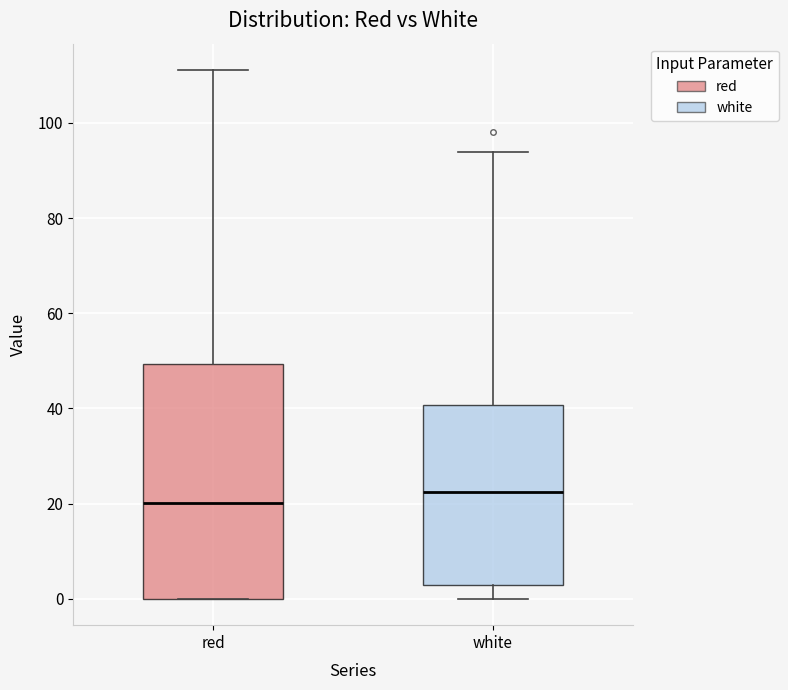

Where does the upper whisker of the box for red end on the y-axis? The values are not printed on the chart, so give them approximately, as read against the axis.

112